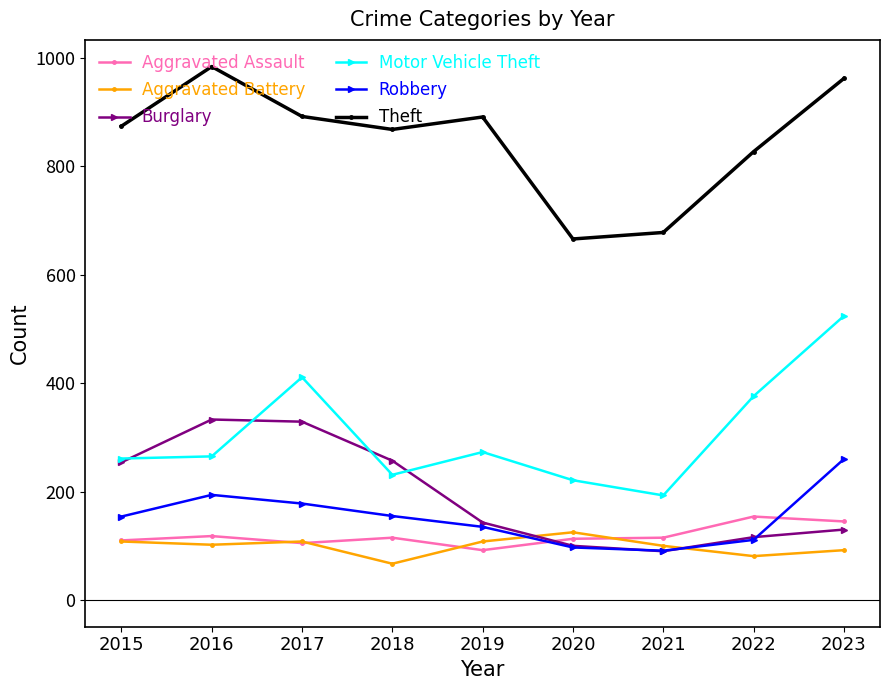

What is the minimum value for Motor Vehicle Theft?

193